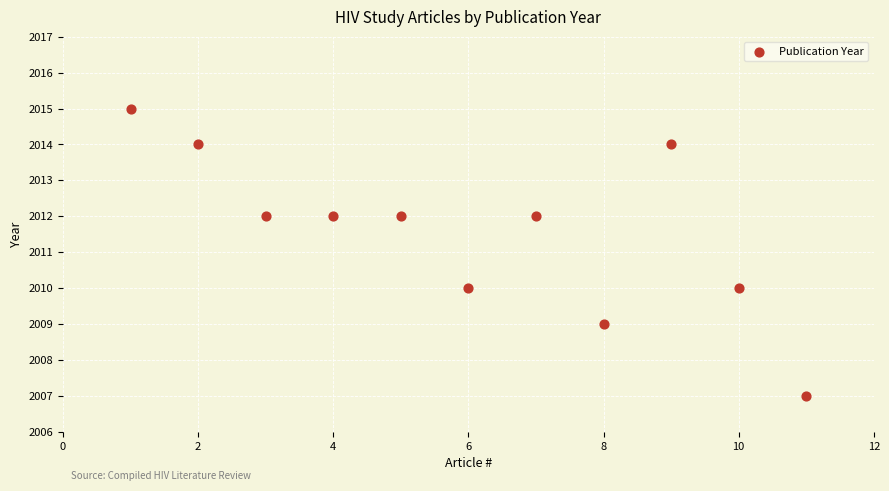

What is the average X value?

6